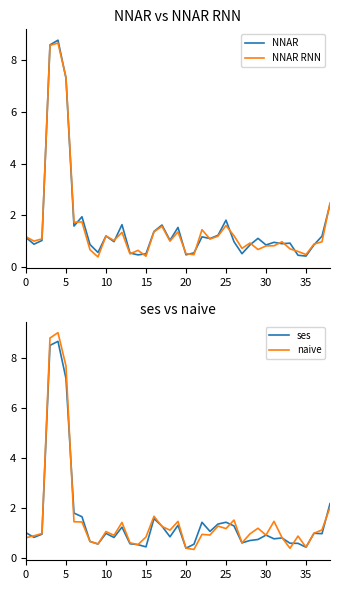

Rank the series at 18 from highest to lowest value.

naive, NNAR, NNAR RNN, ses